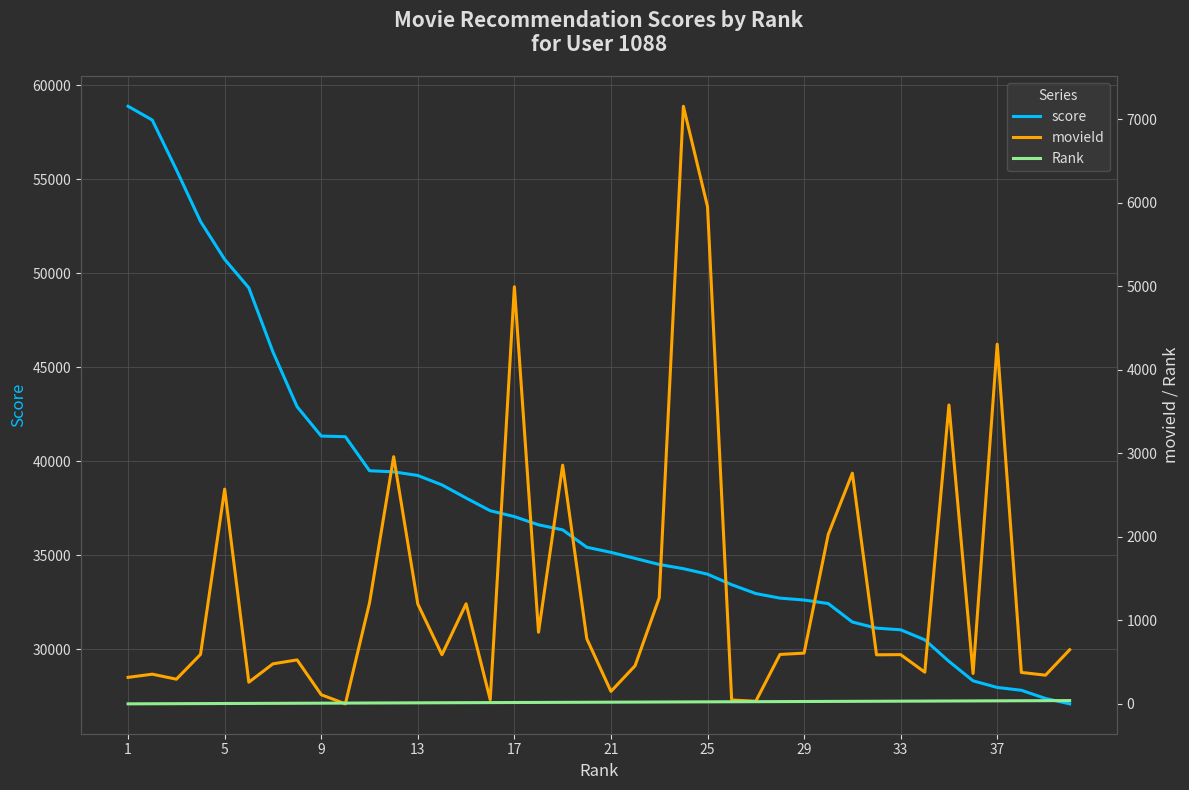

In movieId, how many points are lower than both neighbors (excluding endpoints)?

12